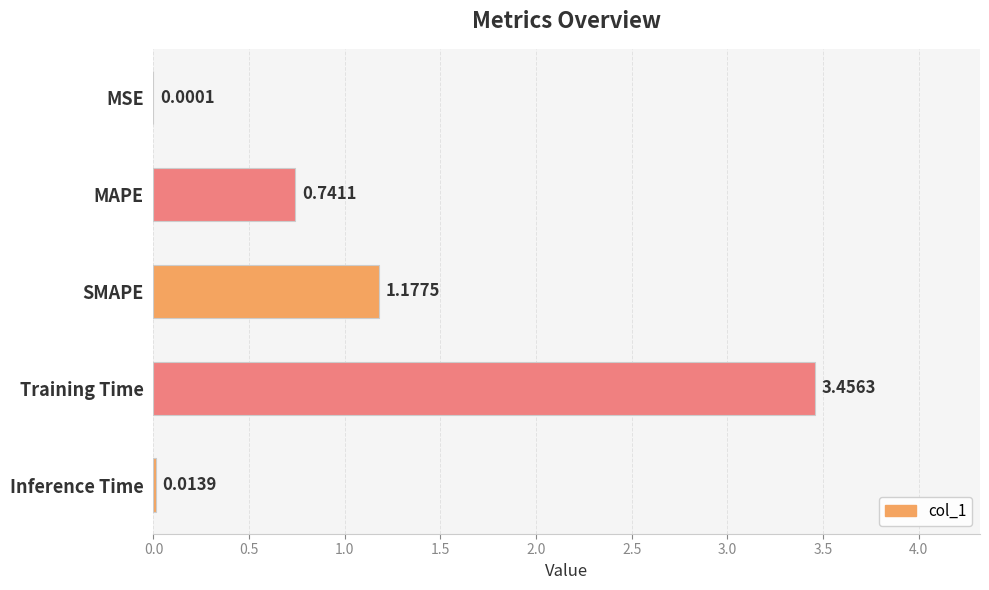

Where is the data nearest to the value 1?

SMAPE